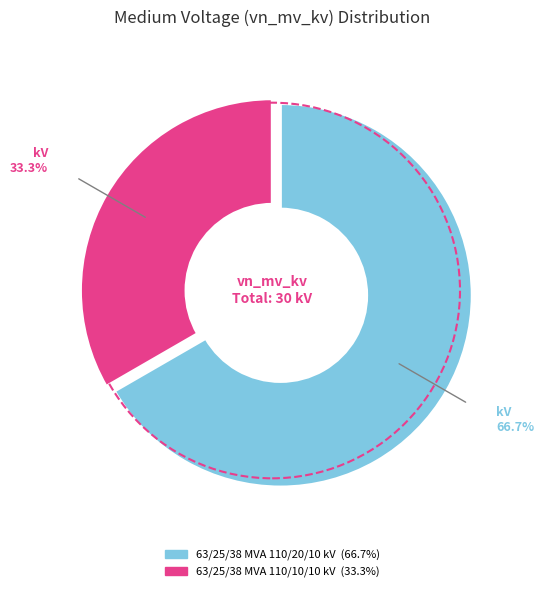

To the nearest percent, what percentage of the pie is 63/25/38 MVA 110/10/10 kV?

33%